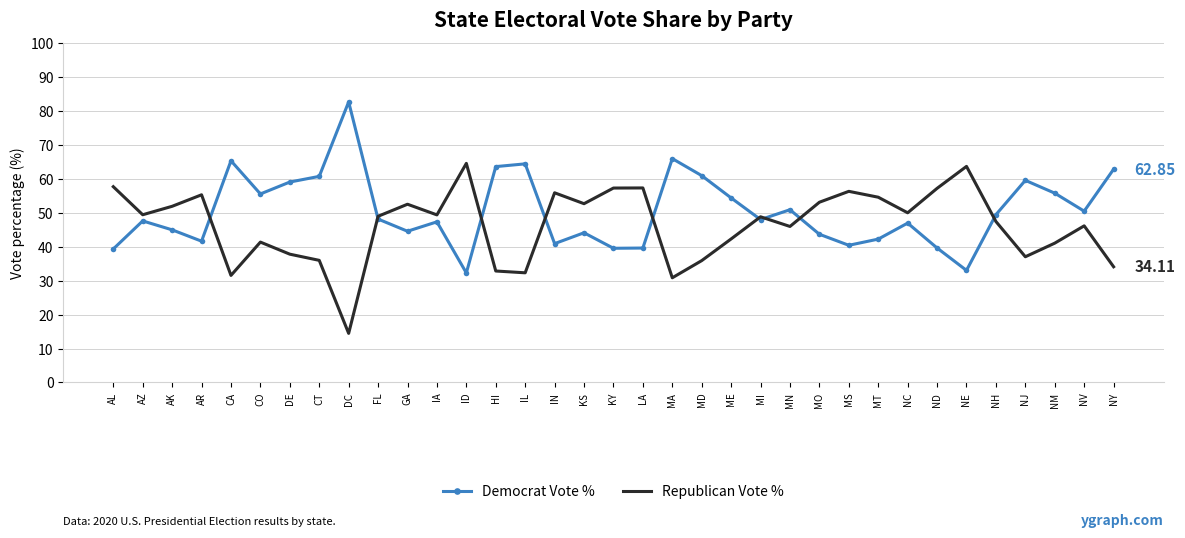

At which label does Democrat Vote % reach its peak?

DC